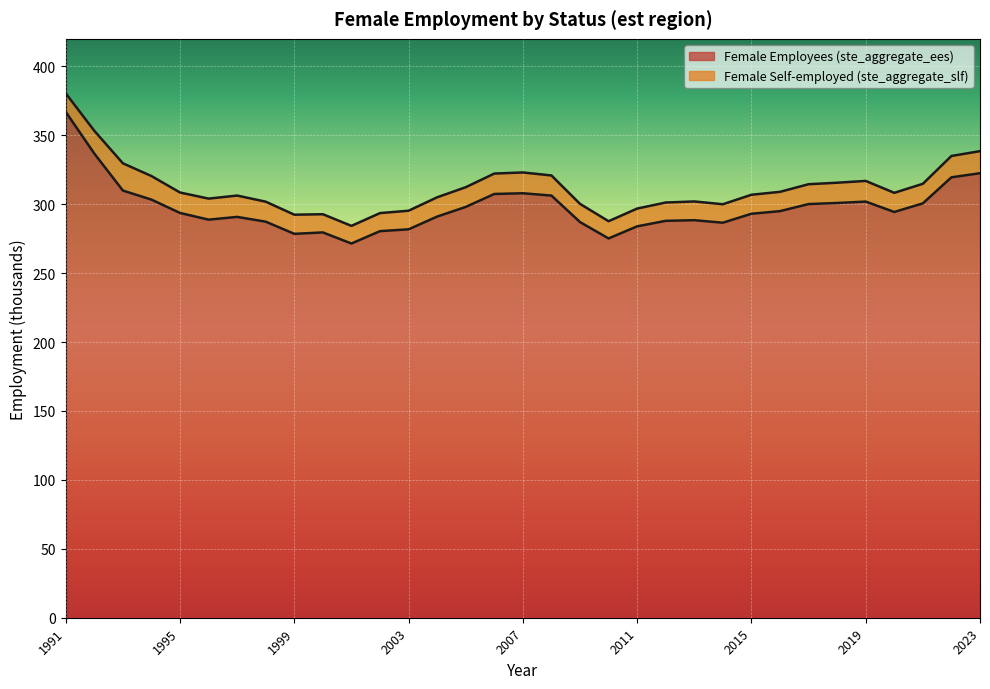

Does the chart display data point markers on the line(s)?

No